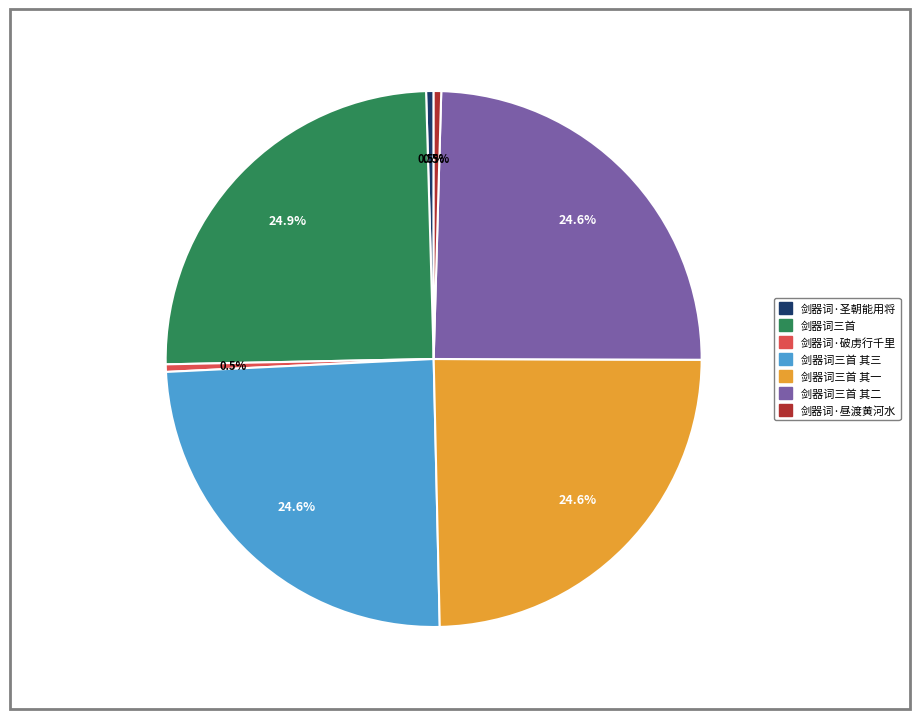

Is there a majority slice in this chart?

No